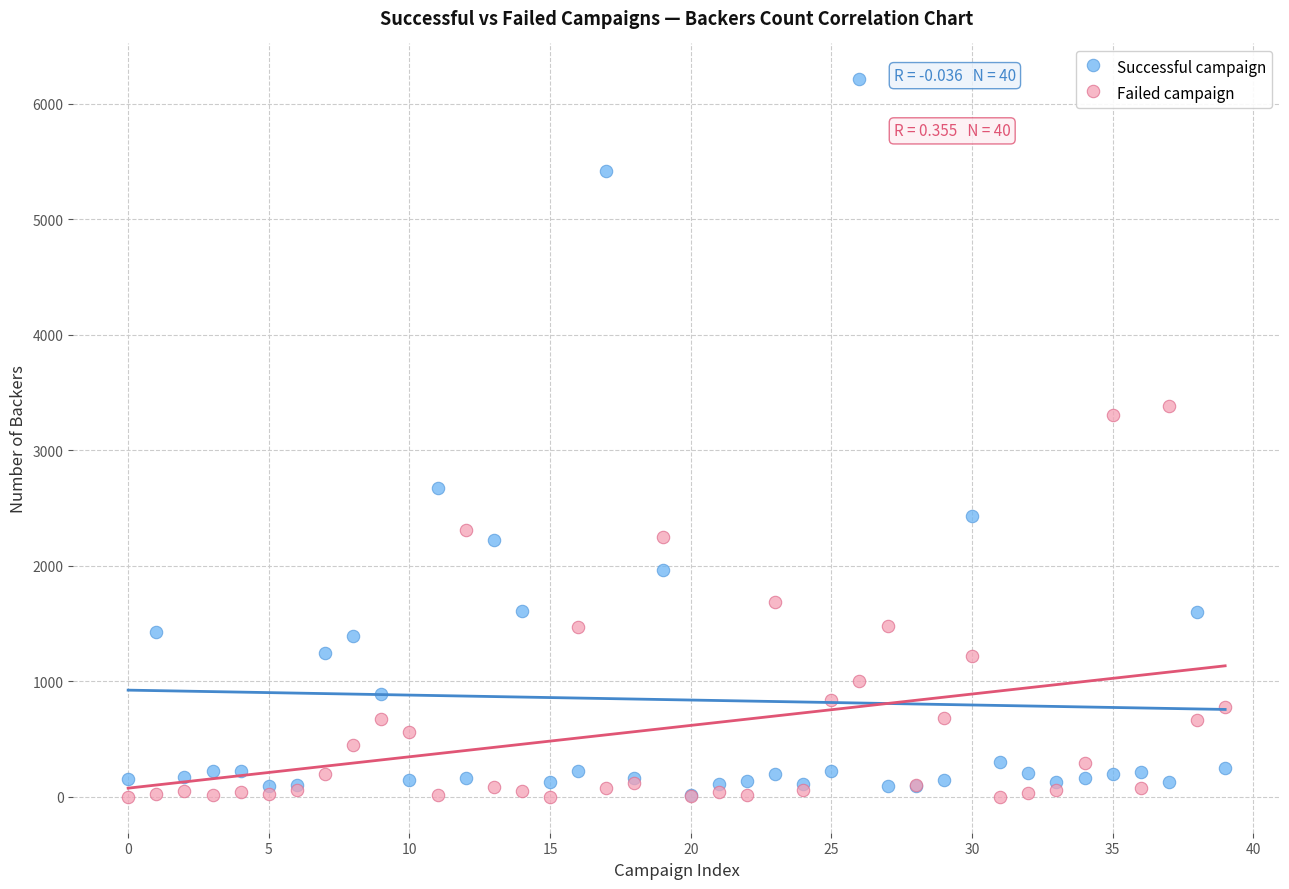

Across all series, what Y value is closest to 3106?

3304